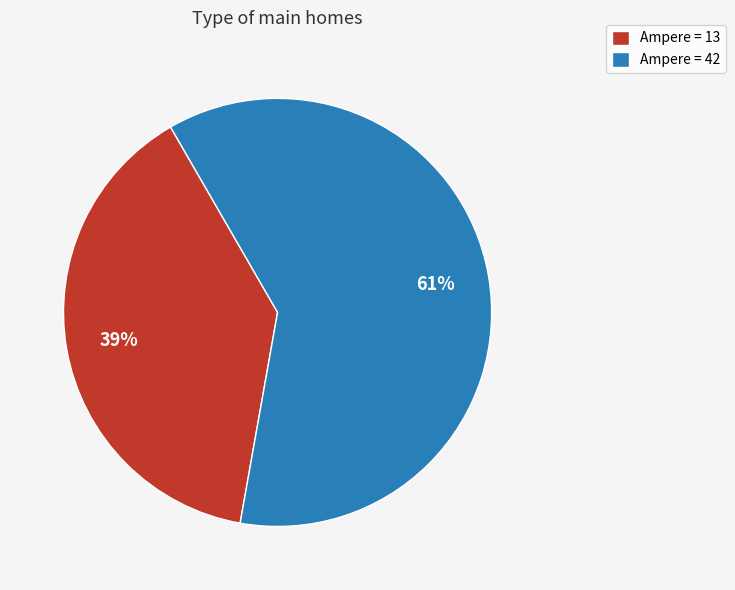

Which category has the biggest portion of the pie?

Ampere = 42